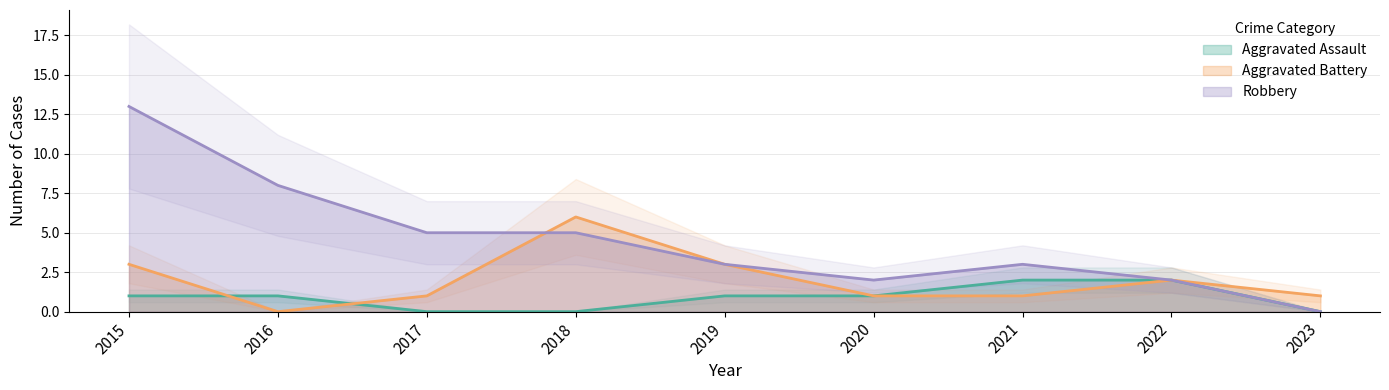

Is the value of Aggravated Battery at 2021 greater than the value of Aggravated Assault at 2022?

No